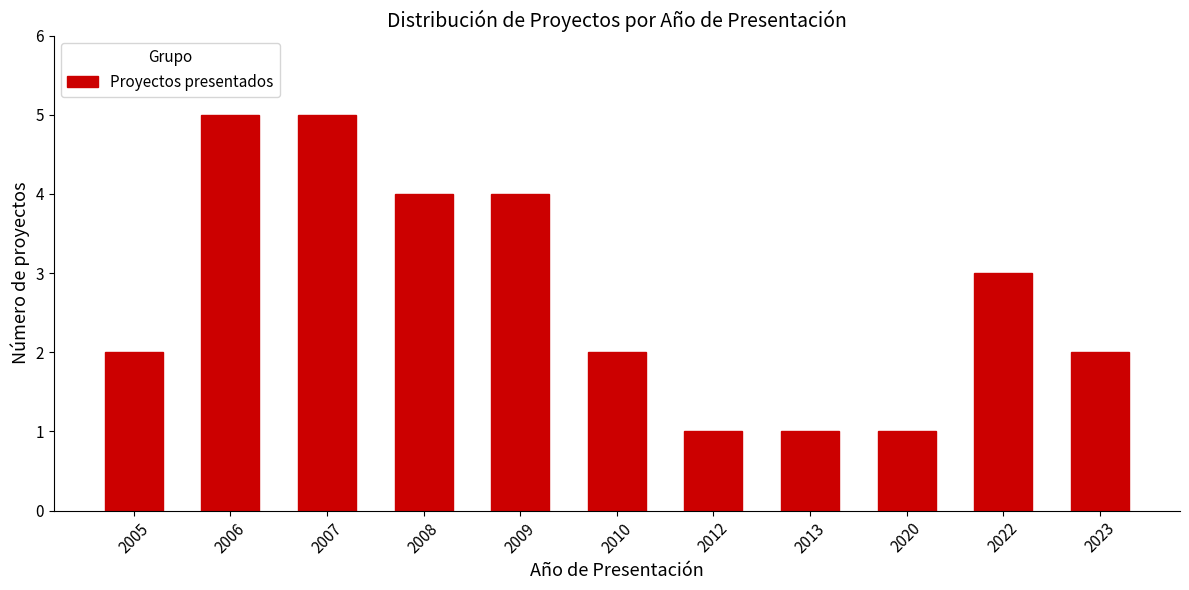

Reading right to left, extract all data points from this chart.

2023=2	2022=3	2020=1	2013=1	2012=1	2010=2	2009=4	2008=4	2007=5	2006=5	2005=2